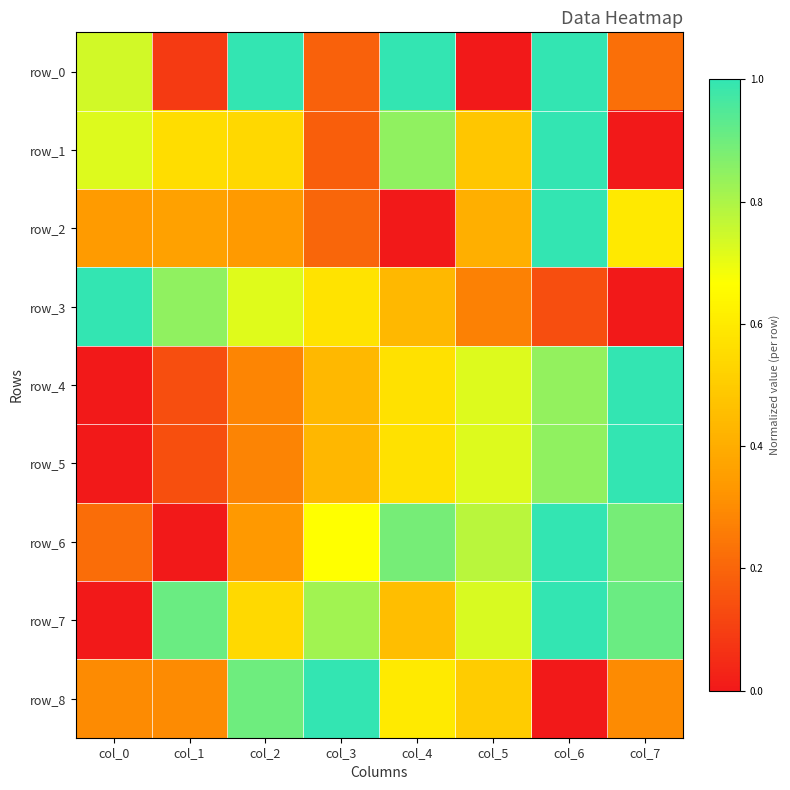

Where is row_3 nearest to the value 0?

col_7